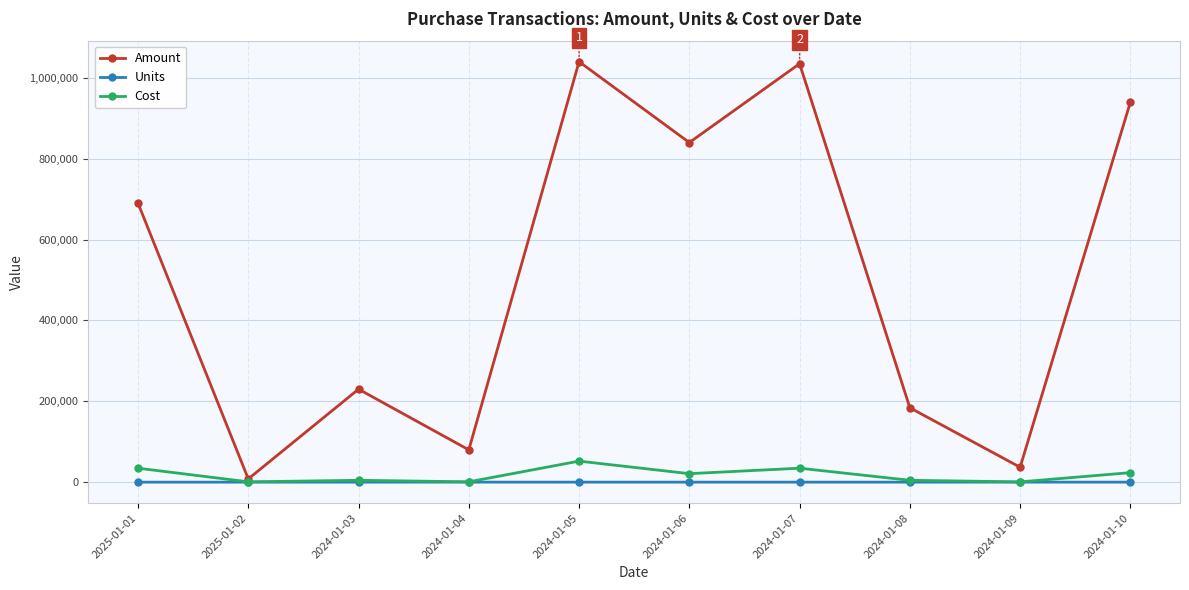

Which series has the largest range (max minus min)?

Amount